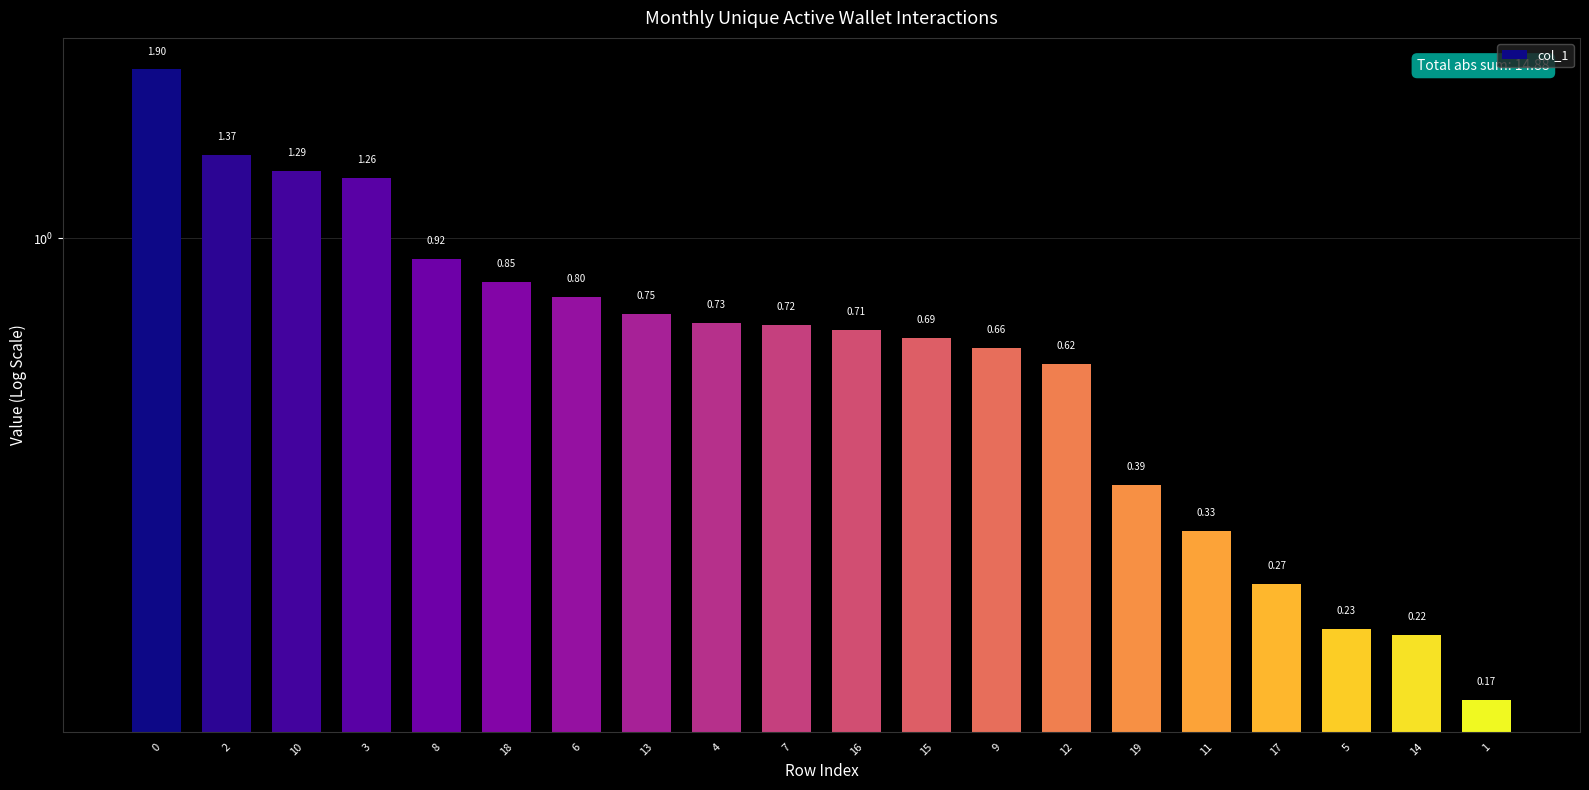

List the labels in order of value, largest first.

0, 2, 10, 3, 8, 18, 6, 13, 4, 7, 16, 15, 9, 12, 19, 11, 17, 5, 14, 1